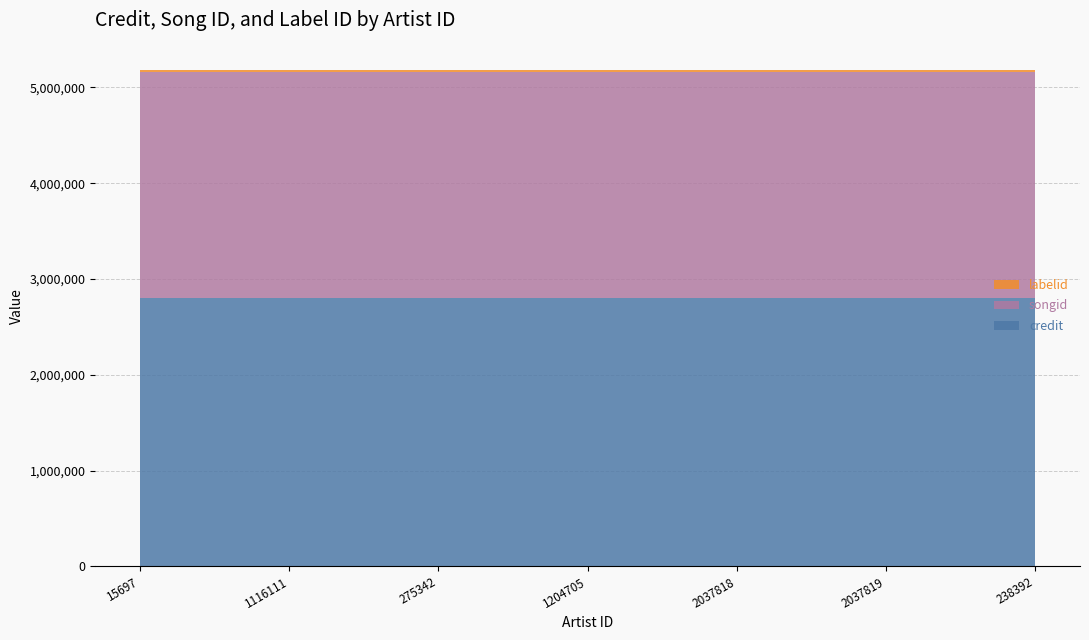

Reading left to right, transcribe all the data shown in this chart.

credit: 2798880	2798880	2798880	2798880	2798880	2798880	2798880
songid: 2362203	2362203	2362203	2362203	2362203	2362203	2362203
labelid: 19022	19022	19022	19022	19022	19022	19022